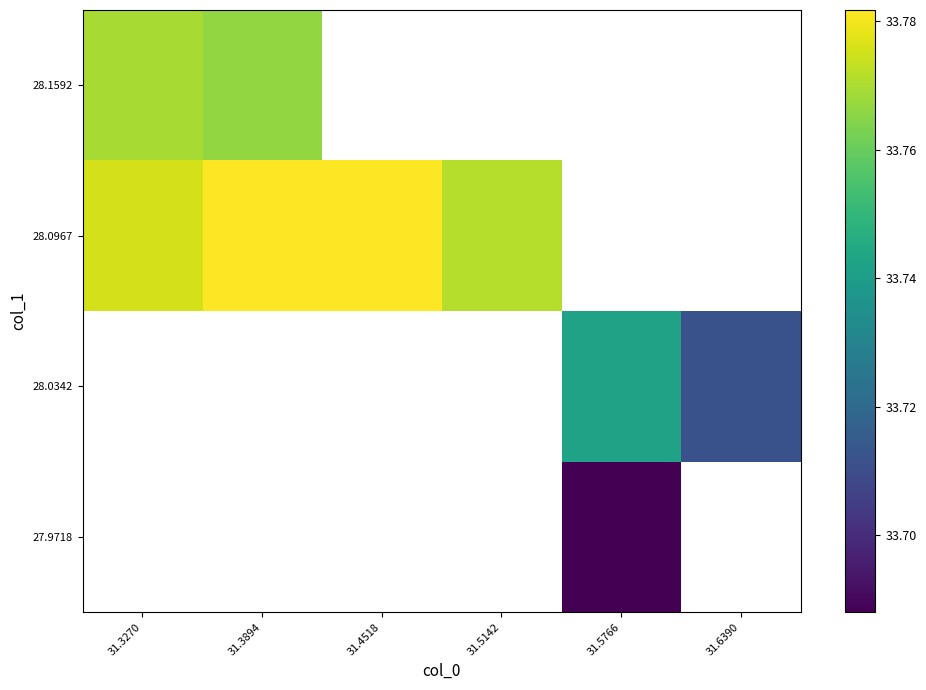

What is the minimum value shown in the chart?

33.7